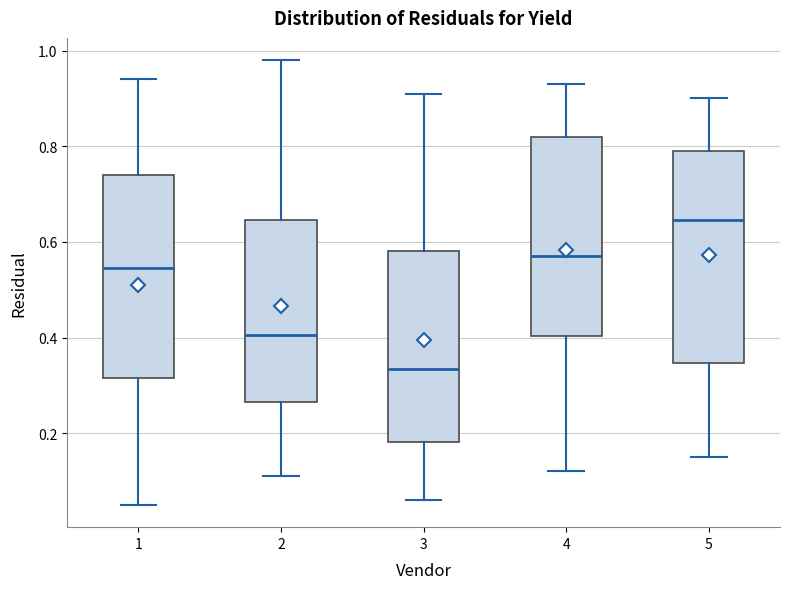

Reading left to right, transcribe this box plot: for each box, give where its median line is, the range the box spans, and where its two whiskers end, as read against the y-axis. The values are not printed on the chart, so give them approximately, as read against the axis.

1: median 0.54, box 0.32 to 0.74, whiskers 0.06 to 0.94
2: median 0.40, box 0.26 to 0.64, whiskers 0.12 to 0.98
3: median 0.34, box 0.18 to 0.58, whiskers 0.06 to 0.92
4: median 0.58, box 0.40 to 0.82, whiskers 0.12 to 0.94
5: median 0.64, box 0.34 to 0.80, whiskers 0.16 to 0.90